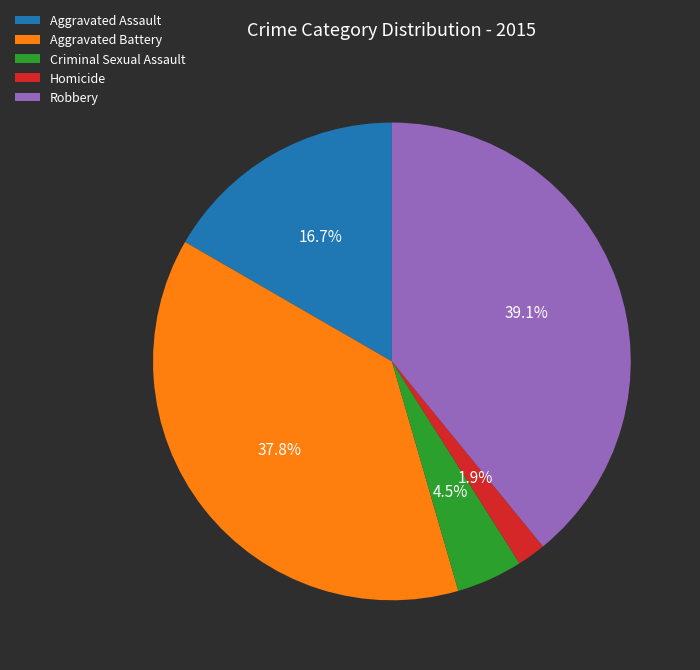

To the nearest percent, what is the combined percentage of Robbery and Aggravated Battery?

77%